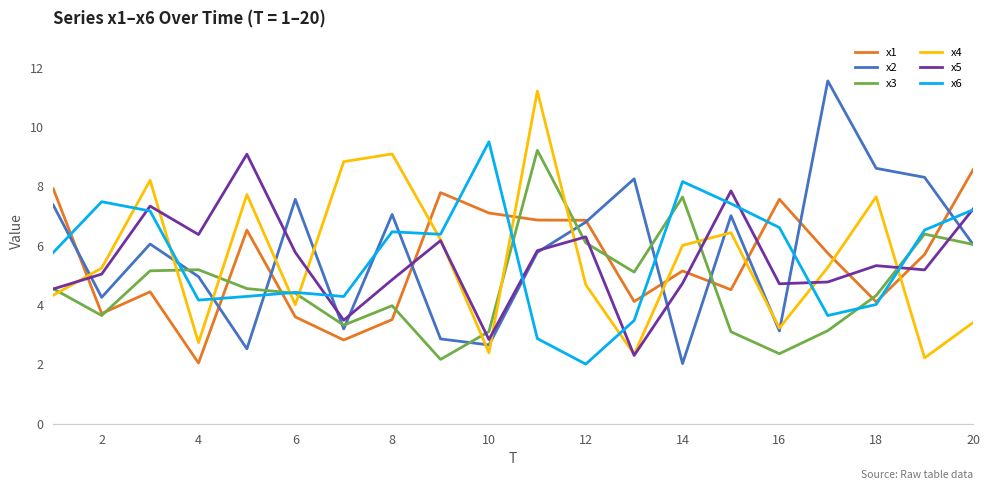

At how many categories does at least one series exceed 8?

12